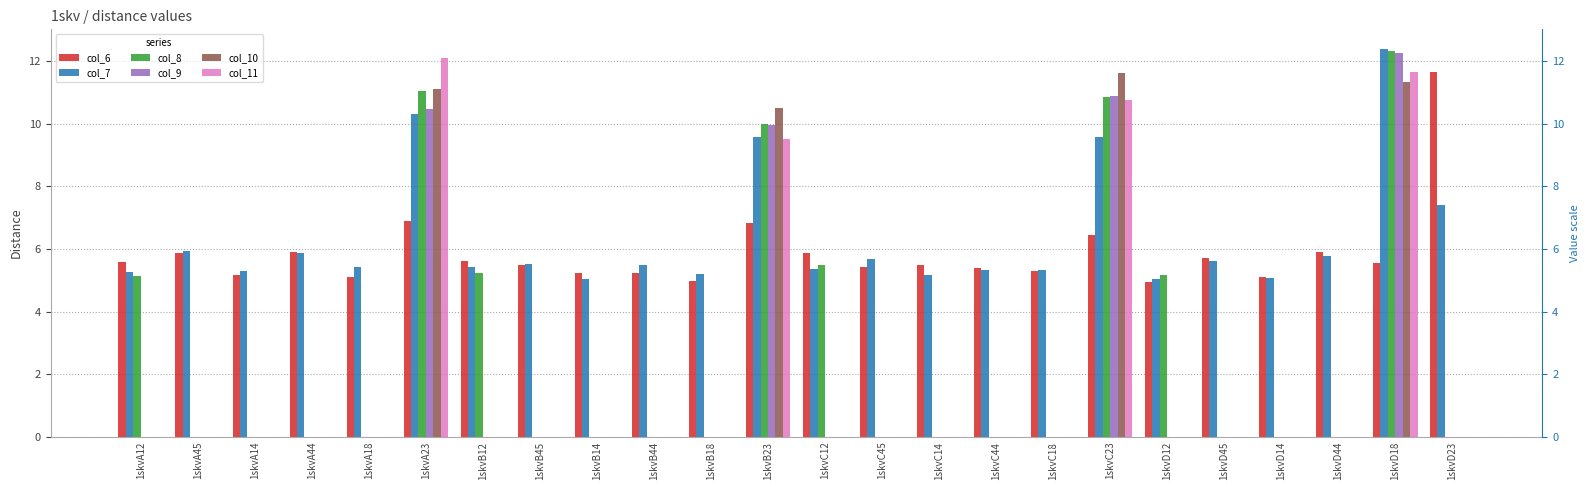

Reading right to left, extract all data points from this chart.

col_6: 11.7	5.5	5.9	5.1	5.7	4.9	6.4	5.3	5.4	5.5	5.4	5.9	6.8	5.0	5.2	5.2	5.5	5.6	6.9	5.1	5.9	5.2	5.9	5.6
col_7: 7.4	12.4	5.8	5.1	5.6	5.0	9.6	5.3	5.3	5.2	5.7	5.4	9.6	5.2	5.5	5.0	5.5	5.4	10.3	5.4	5.9	5.3	5.9	5.3
col_8: 0.0	12.3	0.0	0.0	0.0	5.2	10.9	0.0	0.0	0.0	0.0	5.5	10.0	0.0	0.0	0.0	0.0	5.2	11.0	0.0	0.0	0.0	0.0	5.1
col_9: 0.0	12.3	0.0	0.0	0.0	0.0	10.9	0.0	0.0	0.0	0.0	0.0	10.0	0.0	0.0	0.0	0.0	0.0	10.5	0.0	0.0	0.0	0.0	0.0
col_10: 0.0	11.4	0.0	0.0	0.0	0.0	11.6	0.0	0.0	0.0	0.0	0.0	10.5	0.0	0.0	0.0	0.0	0.0	11.1	0.0	0.0	0.0	0.0	0.0
col_11: 0.0	11.7	0.0	0.0	0.0	0.0	10.8	0.0	0.0	0.0	0.0	0.0	9.5	0.0	0.0	0.0	0.0	0.0	12.1	0.0	0.0	0.0	0.0	0.0